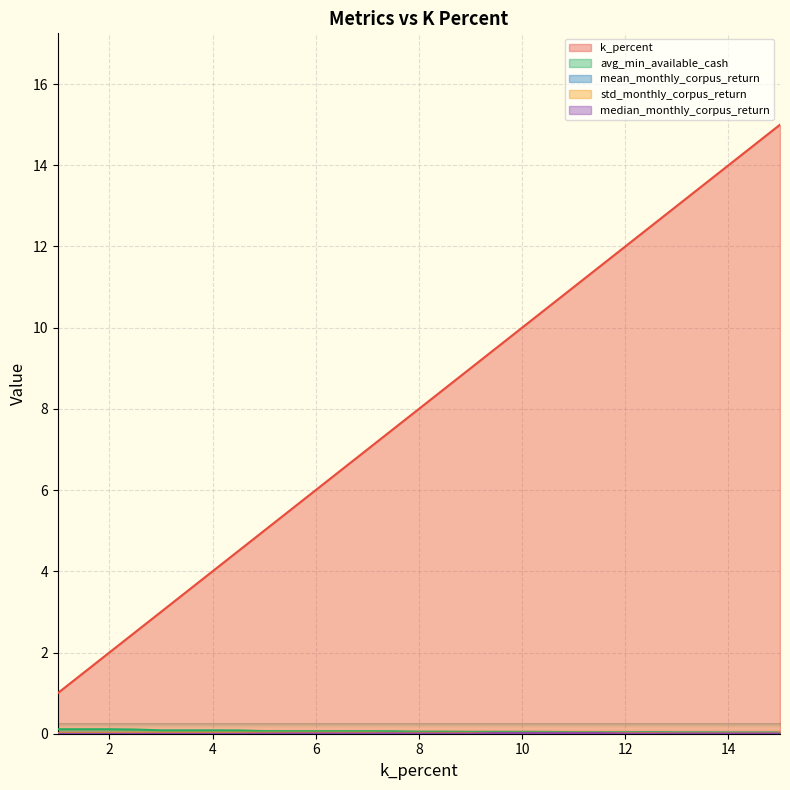

Where is avg_min_available_cash nearest to the value 0?

15.0